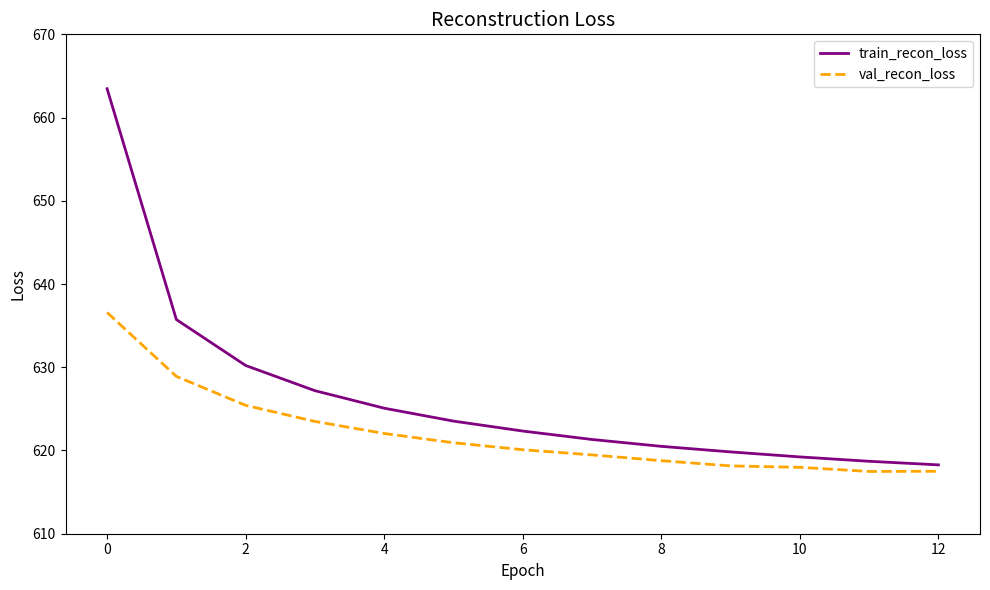

How many lines are shown in the chart?

2